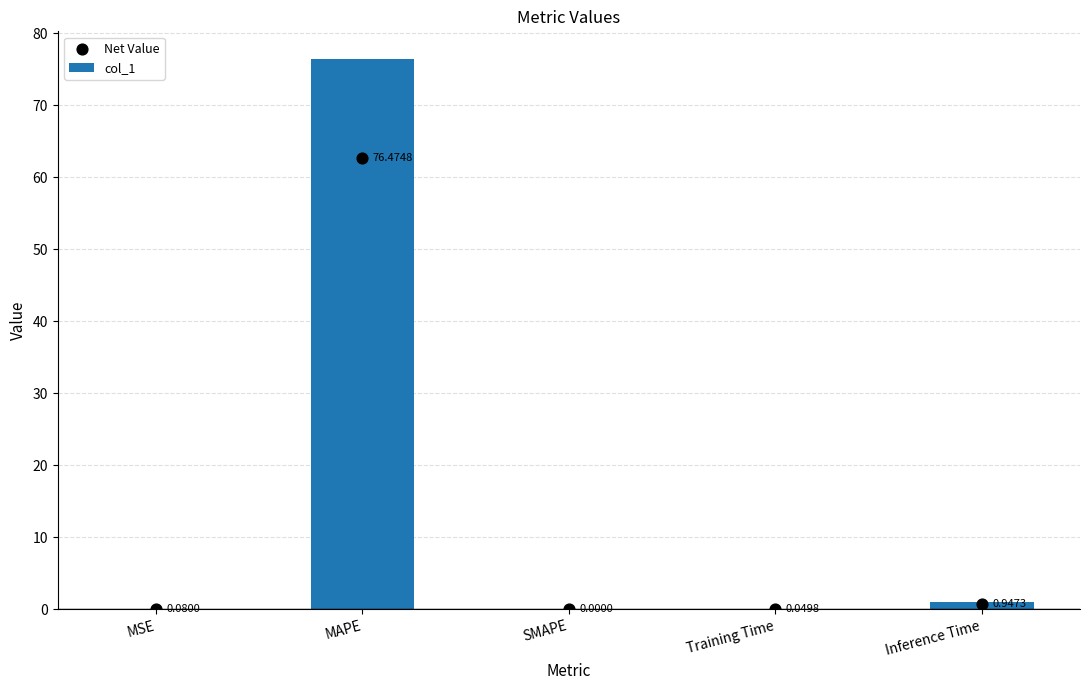

At how many categories does at least one series exceed 57?

1